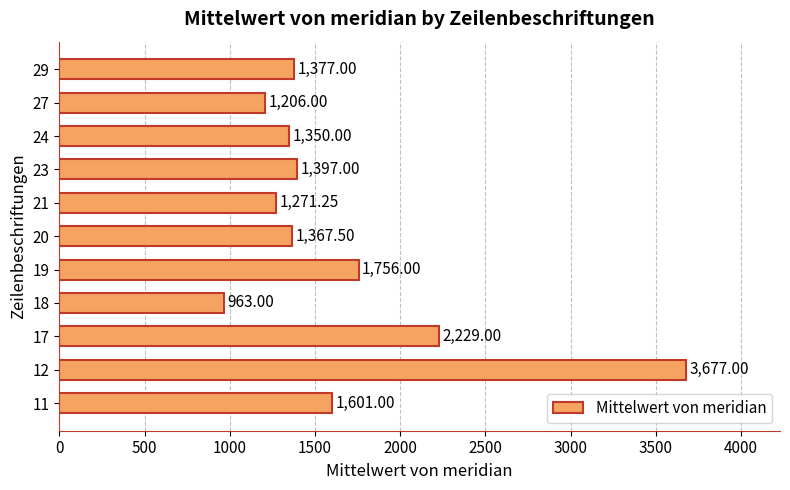

Which has a higher value, 21 or 17?

17